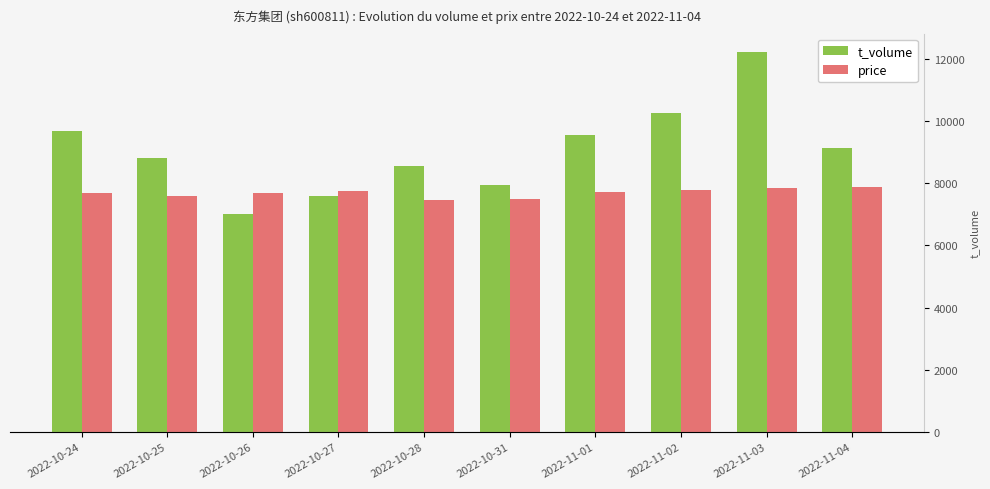

Between 2022-10-26 and 2022-10-31, which is larger?

2022-10-31